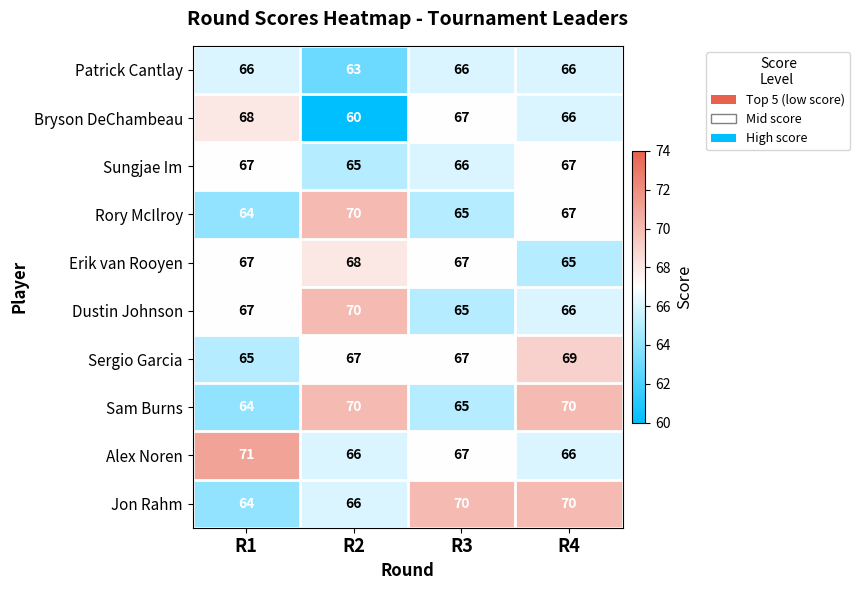

What is the minimum value shown in the chart?

60